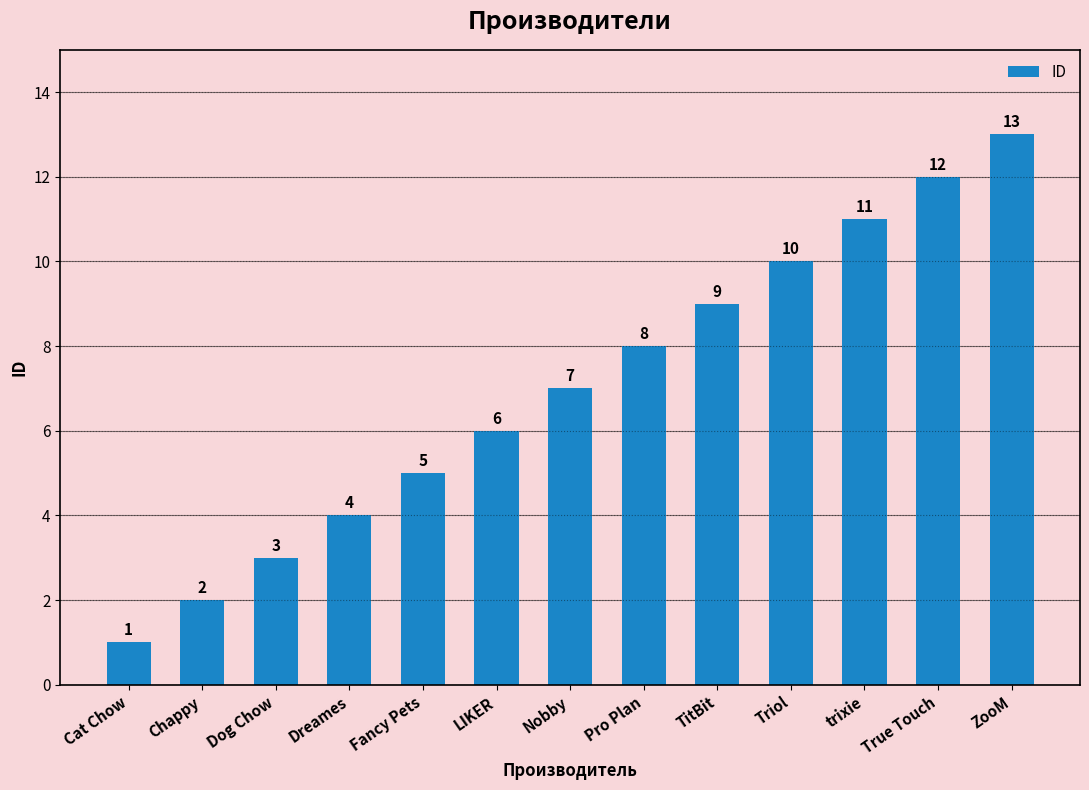

Reading right to left, extract all data points from this chart.

13	12	11	10	9	8	7	6	5	4	3	2	1